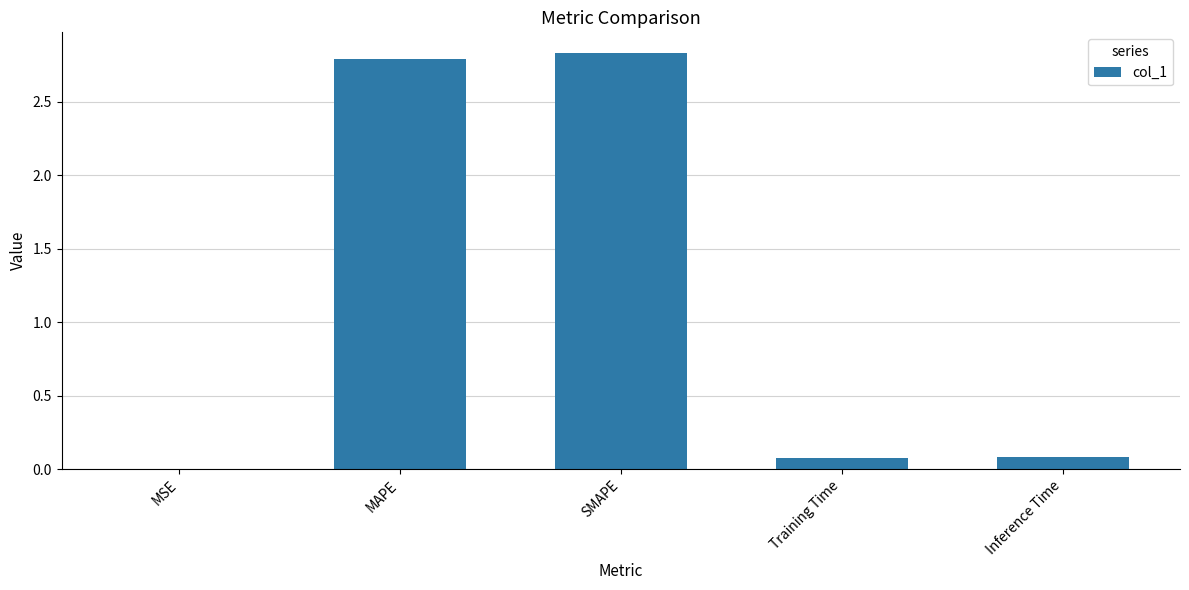

The chart shows a value of 0.0 at MSE. True or false?

True